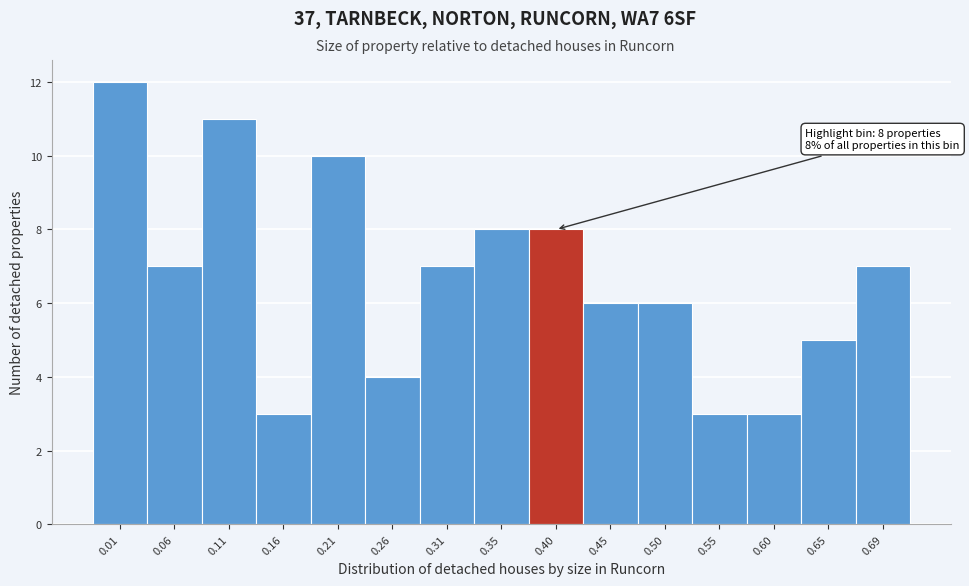

Reading left to right, what are all the values shown in this chart?

0.01=12	0.06=7	0.11=11	0.16=3	0.21=10	0.26=4	0.31=7	0.35=8	0.40=8	0.45=6	0.50=6	0.55=3	0.60=3	0.65=5	0.69=7